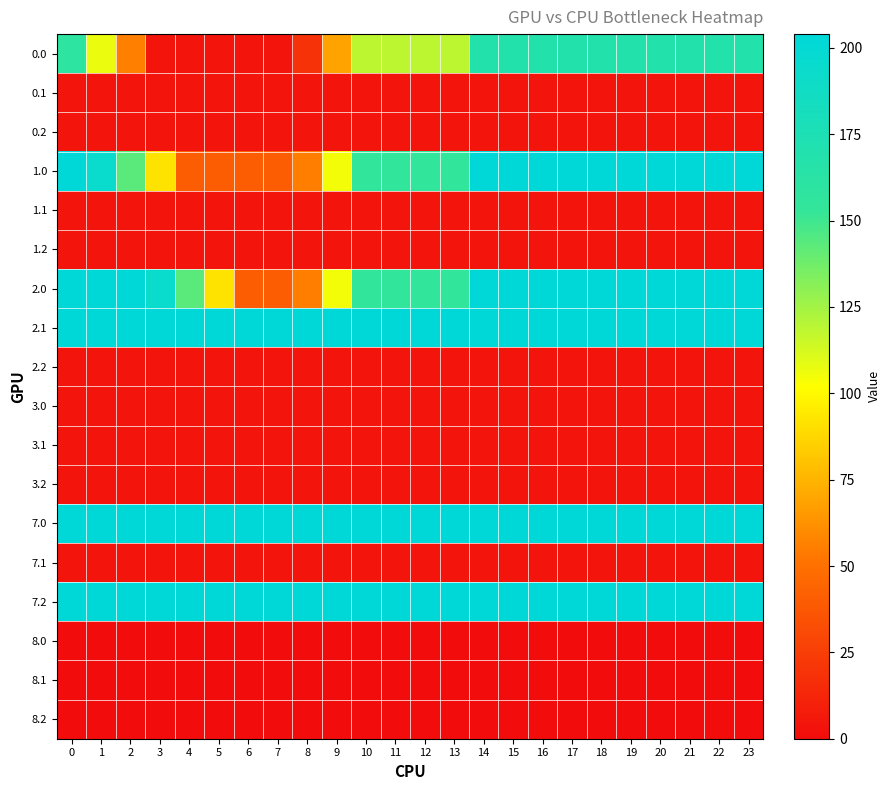

Reading left to right, transcribe all the data shown in this chart.

row_0: 158.6	107.1	55.6	4.1	4.1	4.1	4.1	4.1	19.1	68.8	118.5	118.5	118.5	118.5	167.9	167.9	167.9	167.9	167.9	167.9	167.9	167.9	167.9	167.9
row_1: 4.1	4.1	4.1	4.1	4.1	4.1	4.1	4.1	4.1	4.1	4.1	4.1	4.1	4.1	4.1	4.1	4.1	4.1	4.1	4.1	4.1	4.1	4.1	4.1
row_2: 4.1	4.1	4.1	4.1	4.1	4.1	4.1	4.1	4.1	4.1	4.1	4.1	4.1	4.1	4.1	4.1	4.1	4.1	4.1	4.1	4.1	4.1	4.1	4.1
row_3: 204.0	194.7	143.2	91.7	40.2	40.2	40.2	40.2	55.2	104.9	154.6	154.6	154.6	154.6	204.0	204.0	204.0	204.0	204.0	204.0	204.0	204.0	204.0	204.0
row_4: 4.1	4.1	4.1	4.1	4.1	4.1	4.1	4.1	4.1	4.1	4.1	4.1	4.1	4.1	4.1	4.1	4.1	4.1	4.1	4.1	4.1	4.1	4.1	4.1
row_5: 4.1	4.1	4.1	4.1	4.1	4.1	4.1	4.1	4.1	4.1	4.1	4.1	4.1	4.1	4.1	4.1	4.1	4.1	4.1	4.1	4.1	4.1	4.1	4.1
row_6: 204.0	204.0	204.0	194.7	143.2	91.7	40.2	40.2	55.2	104.9	154.6	154.6	154.6	154.6	204.0	204.0	204.0	204.0	204.0	204.0	204.0	204.0	204.0	204.0
row_7: 204.0	204.0	204.0	204.0	204.0	204.0	204.0	204.0	204.0	204.0	204.0	204.0	204.0	204.0	204.0	204.0	204.0	204.0	204.0	204.0	204.0	204.0	204.0	204.0
row_8: 4.1	4.1	4.1	4.1	4.1	4.1	4.1	4.1	4.1	4.1	4.1	4.1	4.1	4.1	4.1	4.1	4.1	4.1	4.1	4.1	4.1	4.1	4.1	4.1
row_9: 4.1	4.1	4.1	4.1	4.1	4.1	4.1	4.1	4.1	4.1	4.1	4.1	4.1	4.1	4.1	4.1	4.1	4.1	4.1	4.1	4.1	4.1	4.1	4.1
row_10: 4.1	4.1	4.1	4.1	4.1	4.1	4.1	4.1	4.1	4.1	4.1	4.1	4.1	4.1	4.1	4.1	4.1	4.1	4.1	4.1	4.1	4.1	4.1	4.1
row_11: 4.1	4.1	4.1	4.1	4.1	4.1	4.1	4.1	4.1	4.1	4.1	4.1	4.1	4.1	4.1	4.1	4.1	4.1	4.1	4.1	4.1	4.1	4.1	4.1
row_12: 204.0	204.0	204.0	204.0	204.0	204.0	204.0	204.0	204.0	204.0	204.0	204.0	204.0	204.0	204.0	204.0	204.0	204.0	204.0	204.0	204.0	204.0	204.0	204.0
row_13: 4.1	4.1	4.1	4.1	4.1	4.1	4.1	4.1	4.1	4.1	4.1	4.1	4.1	4.1	4.1	4.1	4.1	4.1	4.1	4.1	4.1	4.1	4.1	4.1
row_14: 204.0	204.0	204.0	204.0	204.0	204.0	204.0	204.0	204.0	204.0	204.0	204.0	204.0	204.0	204.0	204.0	204.0	204.0	204.0	204.0	204.0	204.0	204.0	204.0
row_15: 0.0	0.0	0.0	0.0	0.0	0.0	0.0	0.0	0.0	0.0	0.0	0.0	0.0	0.0	0.0	0.0	0.0	0.0	0.0	0.0	0.0	0.0	0.0	0.0
row_16: 0.0	0.0	0.0	0.0	0.0	0.0	0.0	0.0	0.0	0.0	0.0	0.0	0.0	0.0	0.0	0.0	0.0	0.0	0.0	0.0	0.0	0.0	0.0	0.0
row_17: 0.0	0.0	0.0	0.0	0.0	0.0	0.0	0.0	0.0	0.0	0.0	0.0	0.0	0.0	0.0	0.0	0.0	0.0	0.0	0.0	0.0	0.0	0.0	0.0